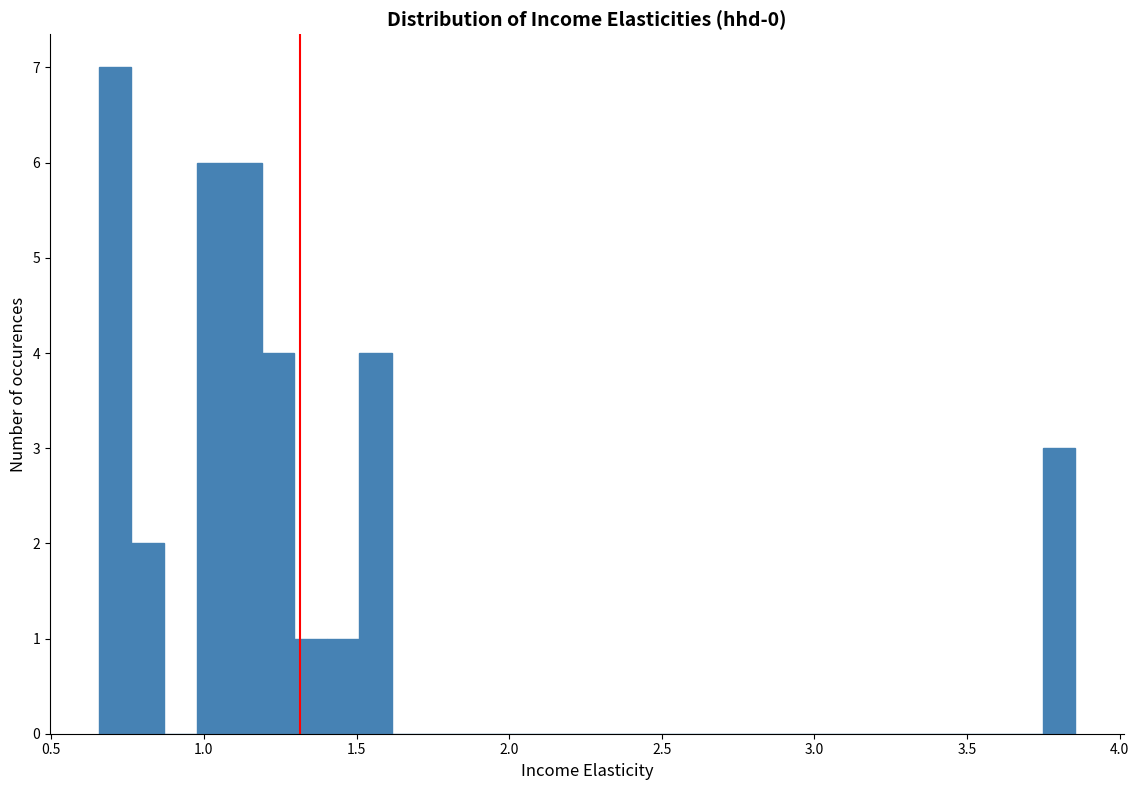

Around what value on the x-axis is the tallest bar? Give the approximate position of its centre, as read against the axis.

0.70